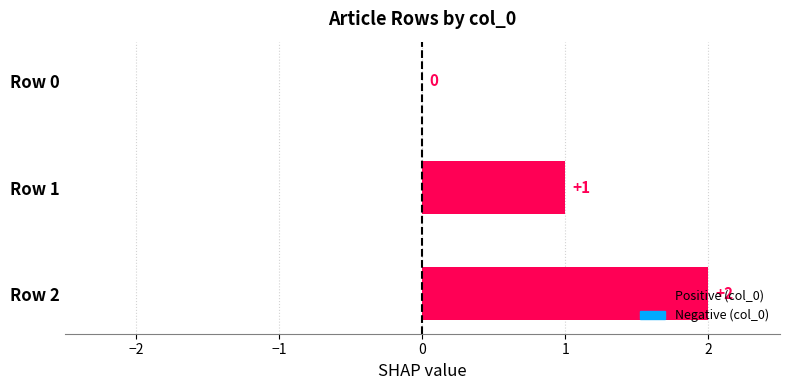

How many values are between 0 and 2?

3